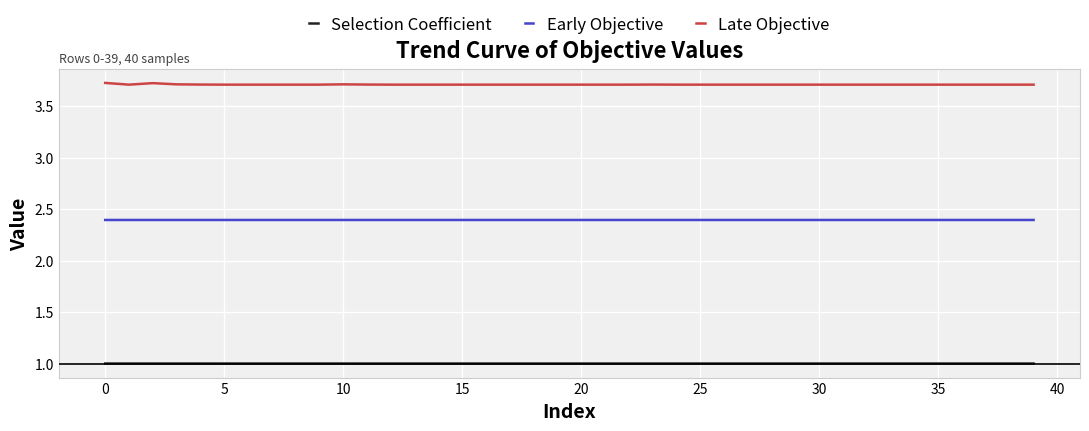

In Early Objective, how many points are lower than both neighbors (excluding endpoints)?

3